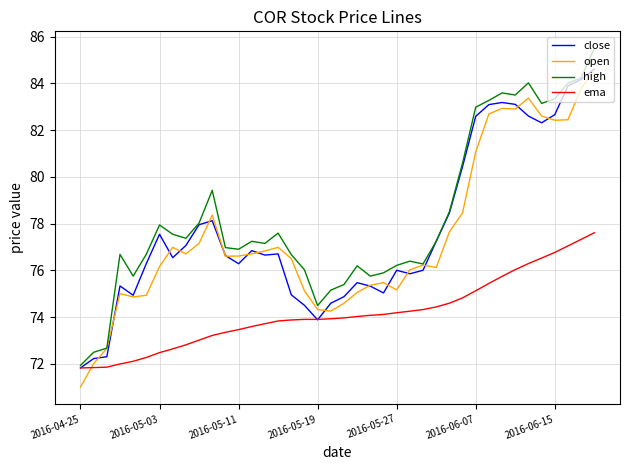

Which series ends up on top after the final intersection of open and ema?

open